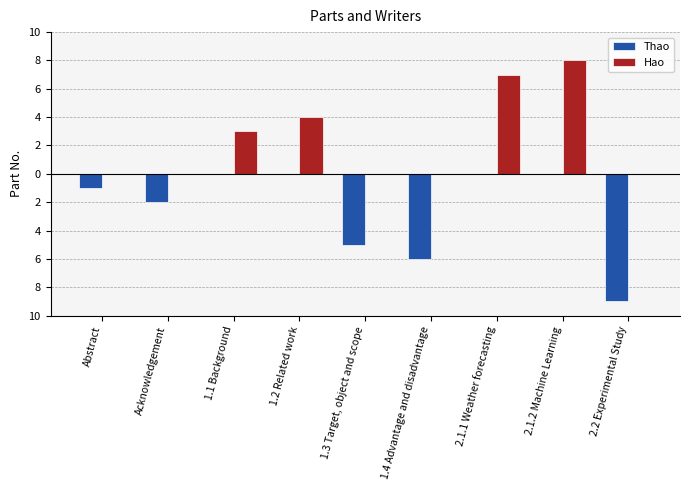

What is the difference between the maximum and minimum values in the Thao series?

9